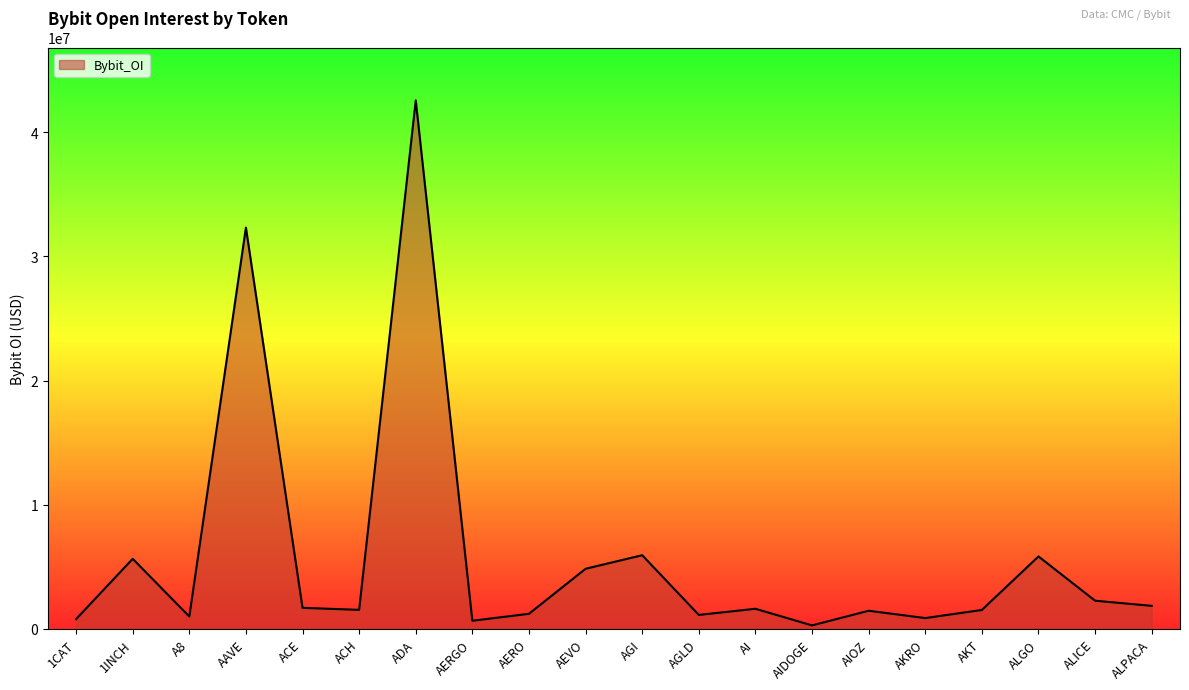

What is the difference between the maximum and second lowest values?

41920811